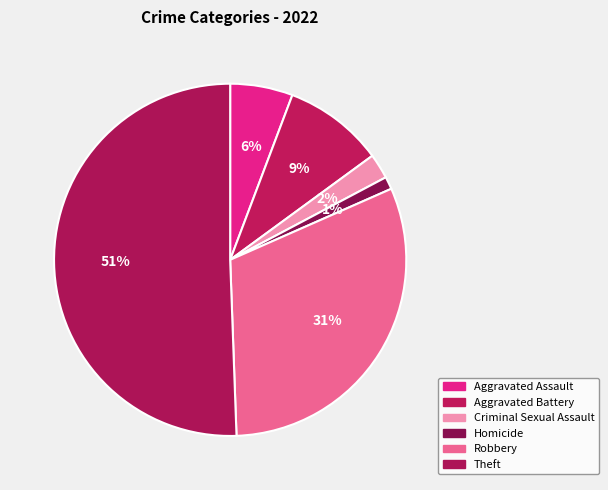

To the nearest percent, what is the combined percentage of Criminal Sexual Assault and Homicide?

3%